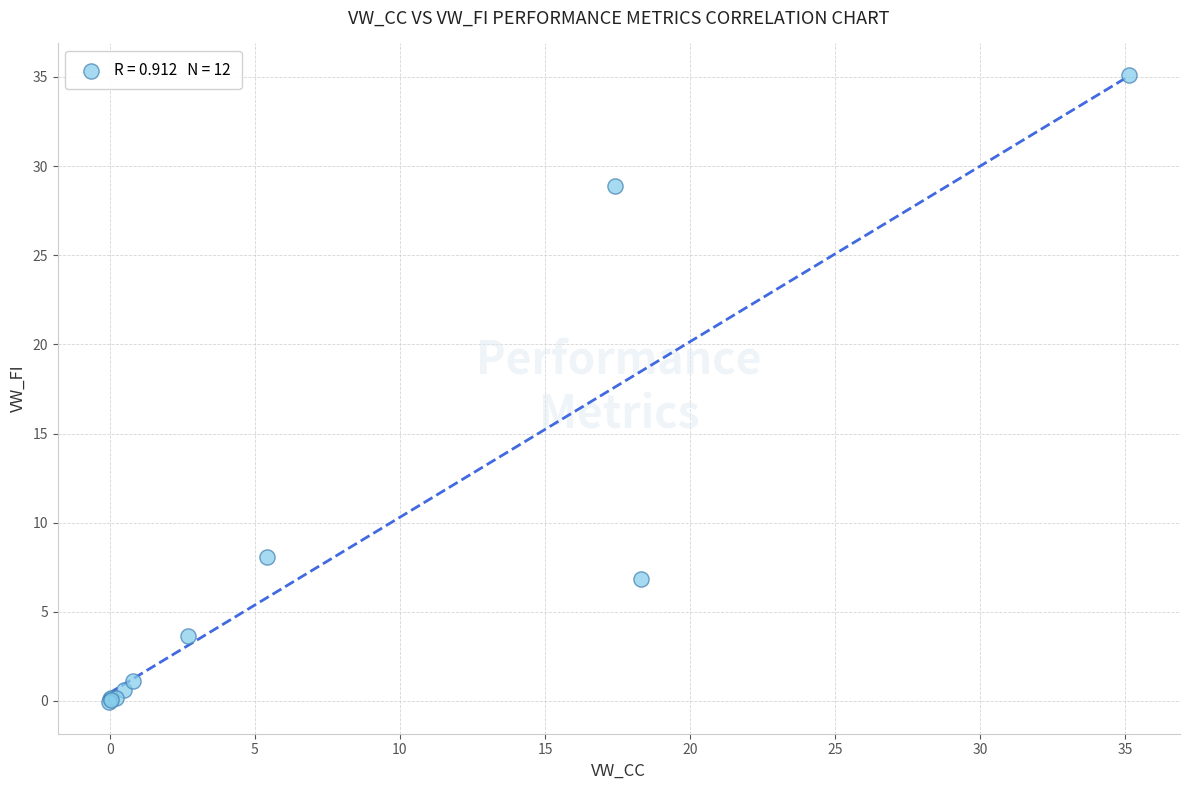

What Y value in the scatter plot is closest to 17?

8.1